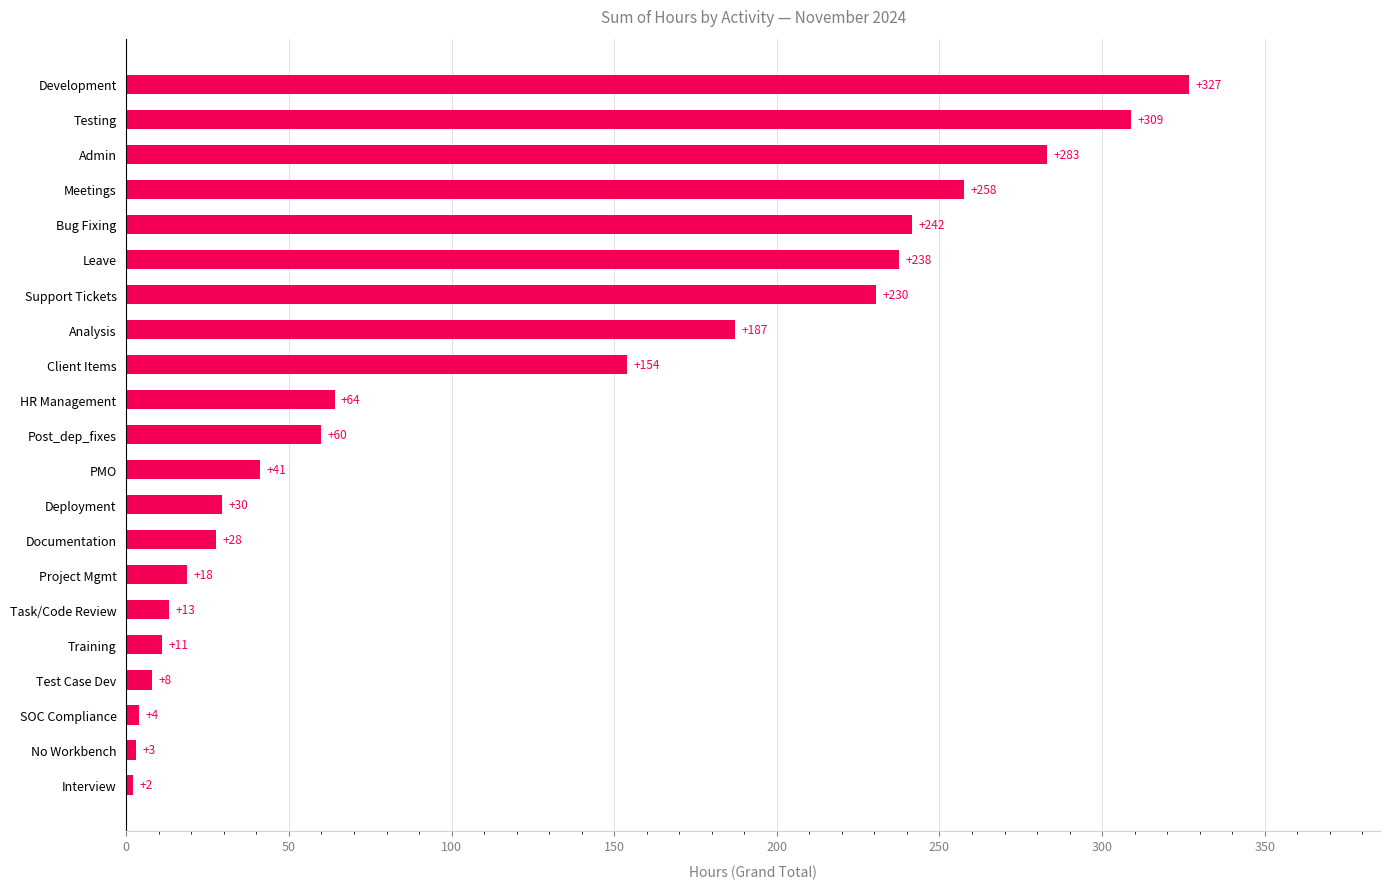

Rank the categories by value from highest to lowest.

Development, Testing, Admin, Meetings, Bug Fixing, Leave, Support Tickets, Analysis, Client Items, HR Management, Post_dep_fixes, PMO, Deployment, Documentation, Project Mgmt, Task/Code Review, Training, Test Case Dev, SOC Compliance, No Workbench, Interview